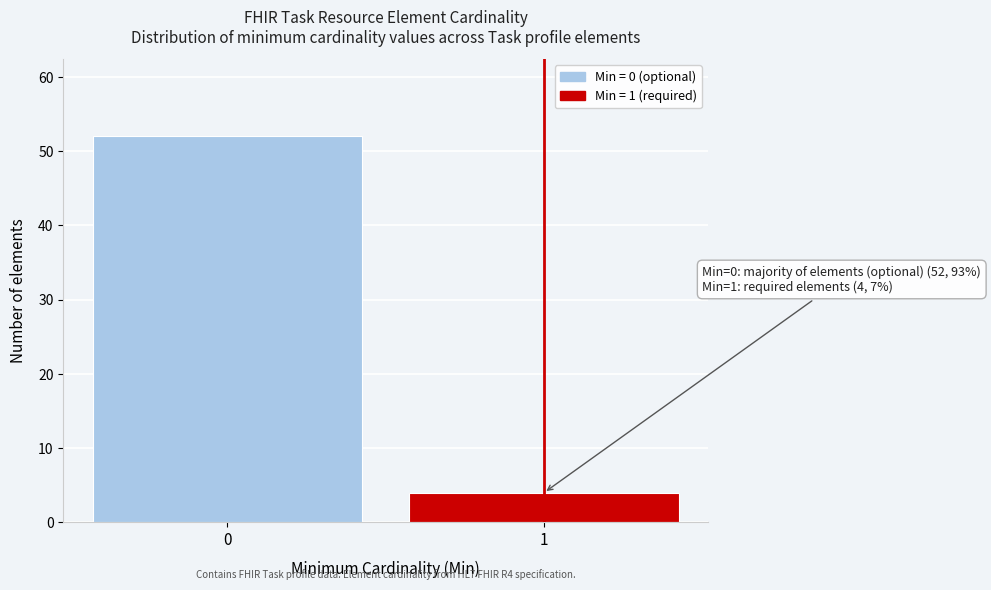

Reading left to right, what are all the values shown in this chart?

52	4